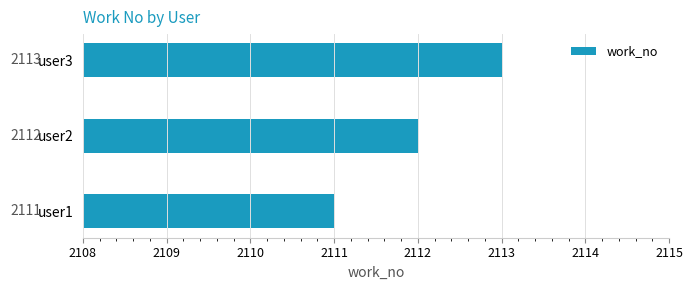

Approximately how many times larger is the value at user3 compared to user2?

1.0